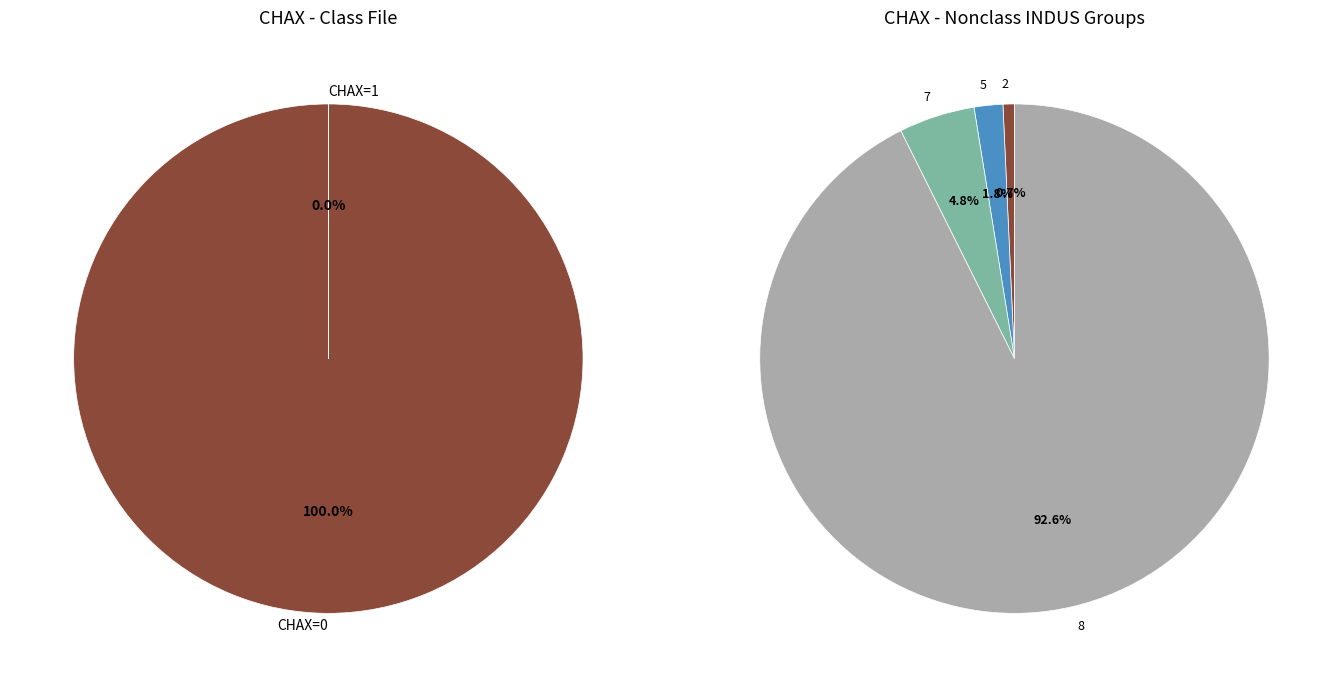

Is it true that CHAX=0 (sum CRIM) is 87% of the pie?

False